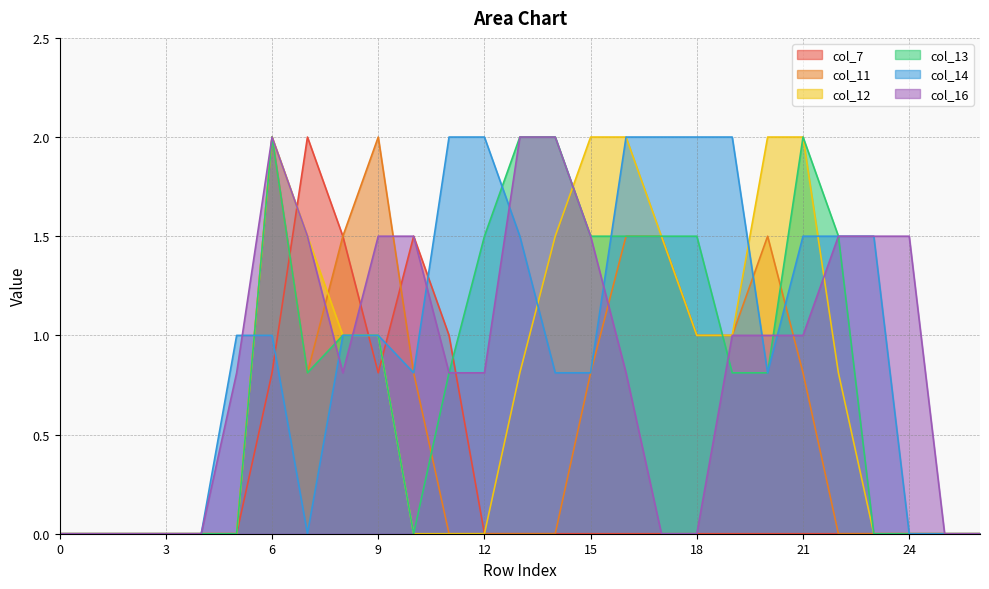

Reading left to right, what are all the values shown in this chart?

col_7: 0.0	0.0	0.0	0.0	0.0	0.0	0.8	2.0	1.5	0.8	1.5	1.0	0.0	0.0	0.0	0.0	0.0	0.0	0.0	0.0	0.0	0.0	0.0	0.0	0.0	0.0	0.0
col_11: 0.0	0.0	0.0	0.0	0.0	0.0	2.0	0.8	1.5	2.0	0.8	0.0	0.0	0.0	0.0	0.8	1.5	1.5	1.0	1.0	1.5	0.8	0.0	0.0	0.0	0.0	0.0
col_12: 0.0	0.0	0.0	0.0	0.0	0.0	2.0	1.5	1.0	1.0	0.0	0.0	0.0	0.8	1.5	2.0	2.0	1.5	1.0	1.0	2.0	2.0	0.8	0.0	0.0	0.0	0.0
col_13: 0.0	0.0	0.0	0.0	0.0	0.0	2.0	0.8	1.0	1.0	0.0	0.8	1.5	2.0	2.0	1.5	1.5	1.5	1.5	0.8	0.8	2.0	1.5	0.0	0.0	0.0	0.0
col_14: 0.0	0.0	0.0	0.0	0.0	1.0	1.0	0.0	1.0	1.0	0.8	2.0	2.0	1.5	0.8	0.8	2.0	2.0	2.0	2.0	0.8	1.5	1.5	1.5	0.0	0.0	0.0
col_16: 0.0	0.0	0.0	0.0	0.0	0.8	2.0	1.5	0.8	1.5	1.5	0.8	0.8	2.0	2.0	1.5	0.8	0.0	0.0	1.0	1.0	1.0	1.5	1.5	1.5	0.0	0.0